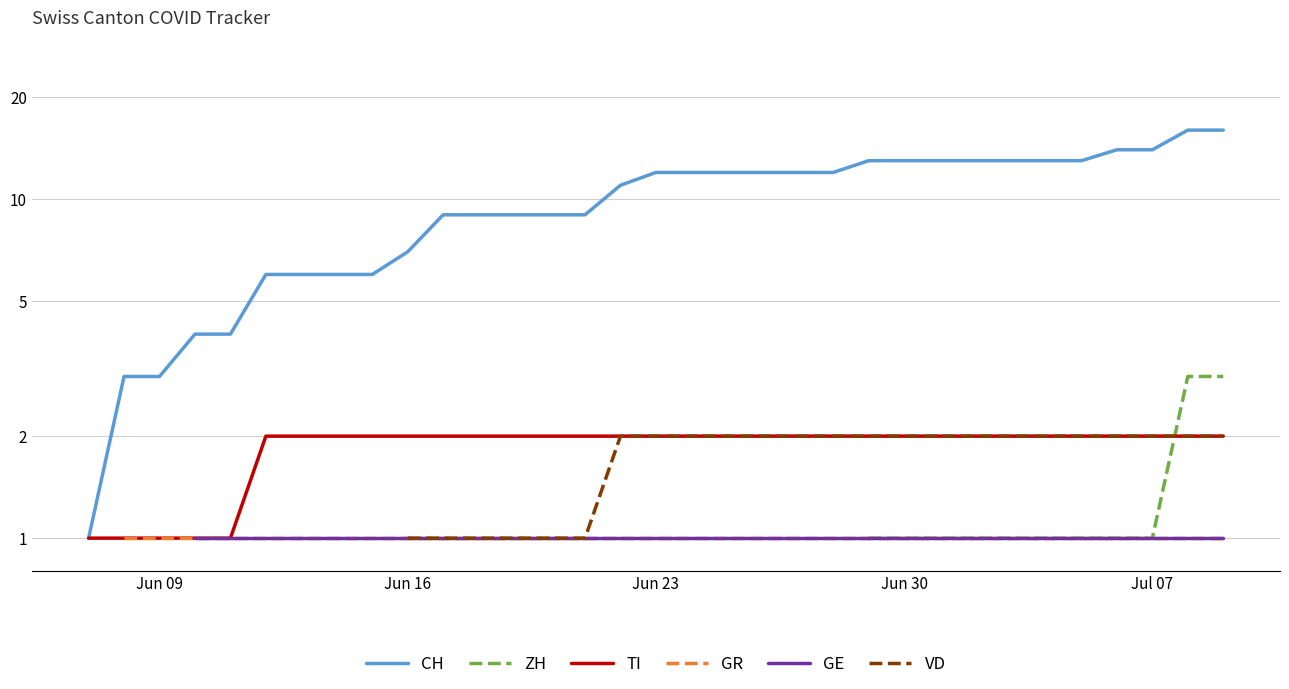

Does the chart display data point markers on the line(s)?

No